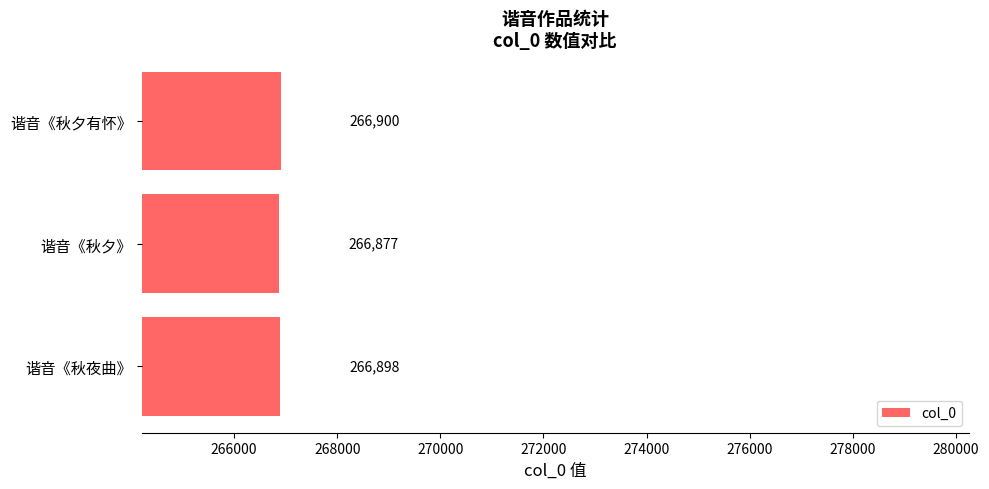

What is the smallest value displayed?

266877